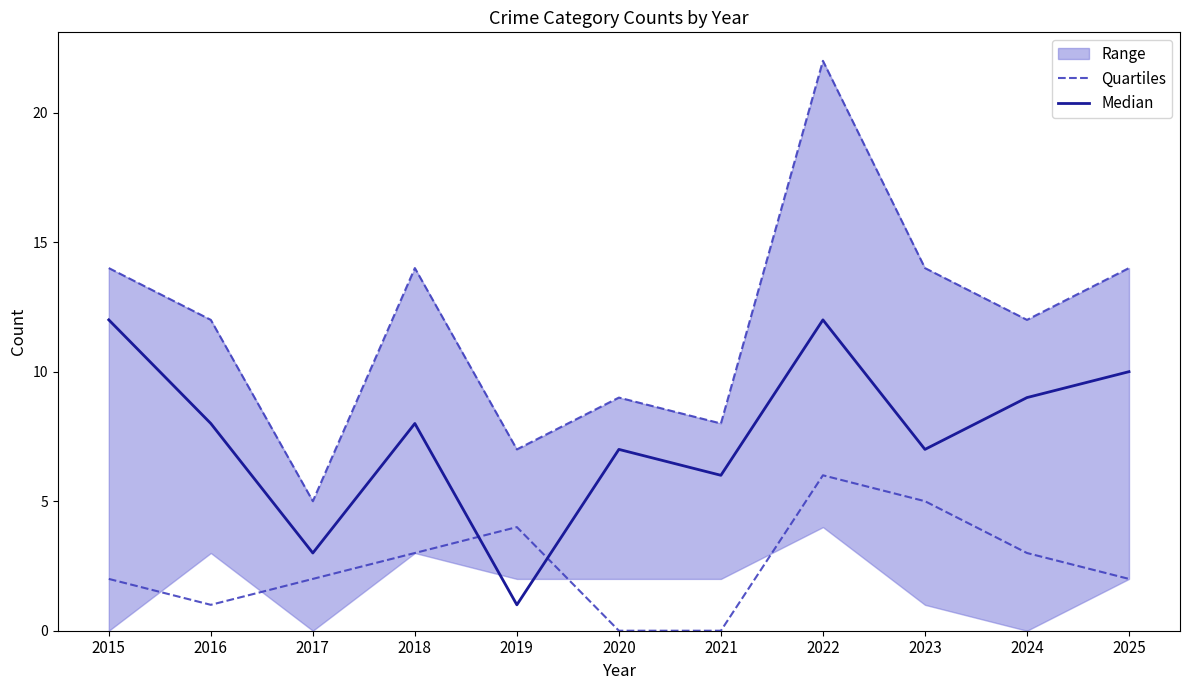

At which category does the chart reach its peak across all series?

2022